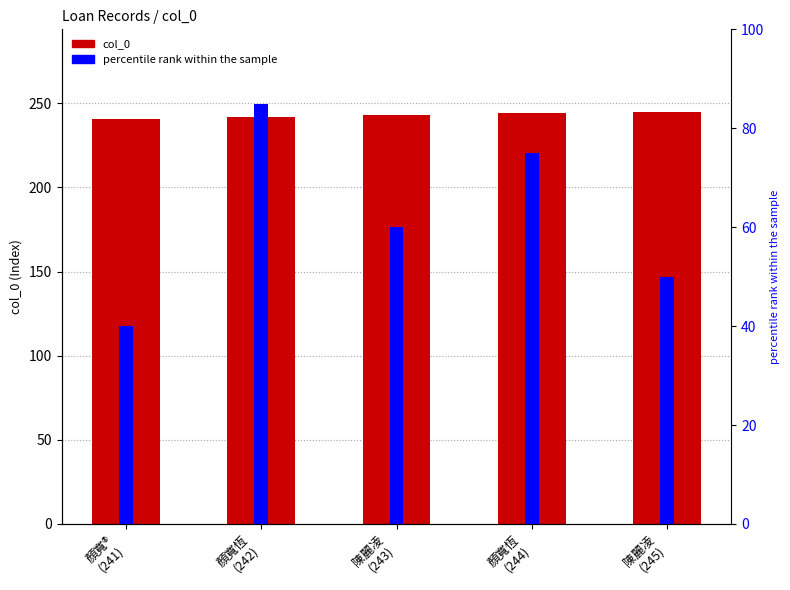

What is the difference between the col_0 values at 陳麗凌
(245) and 顏寬恆
(244)?

1